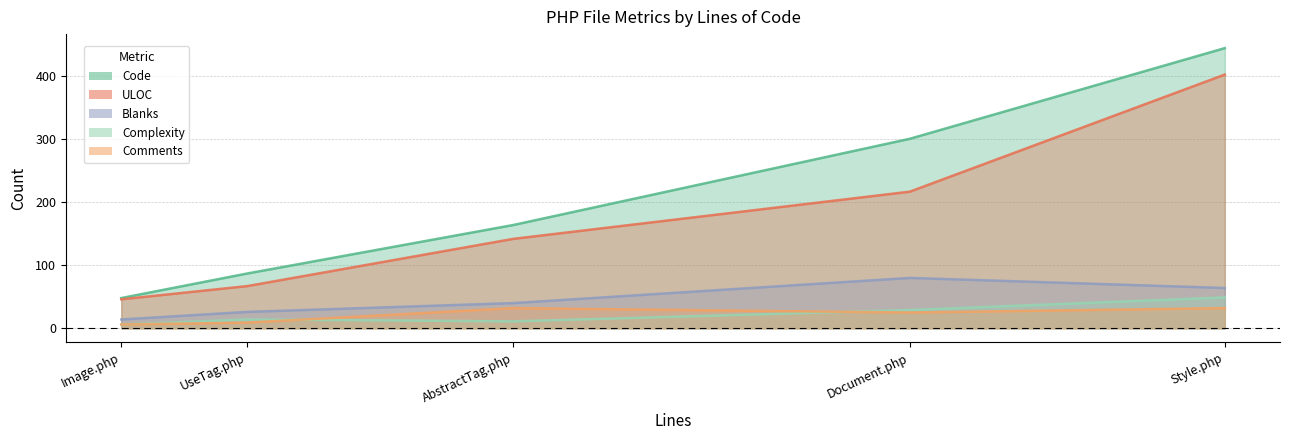

What is the minimum value shown in the chart?

6